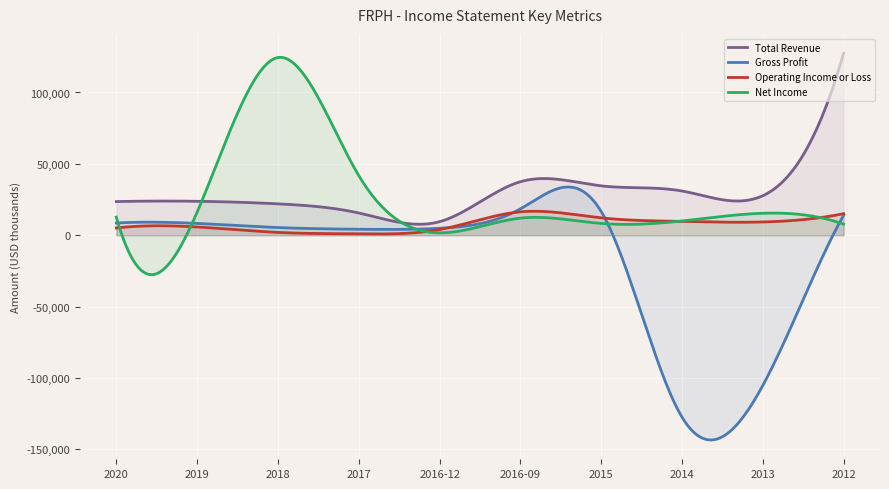

After their last crossing, which series has the higher values: Operating Income or Loss or Gross Profit?

Operating Income or Loss